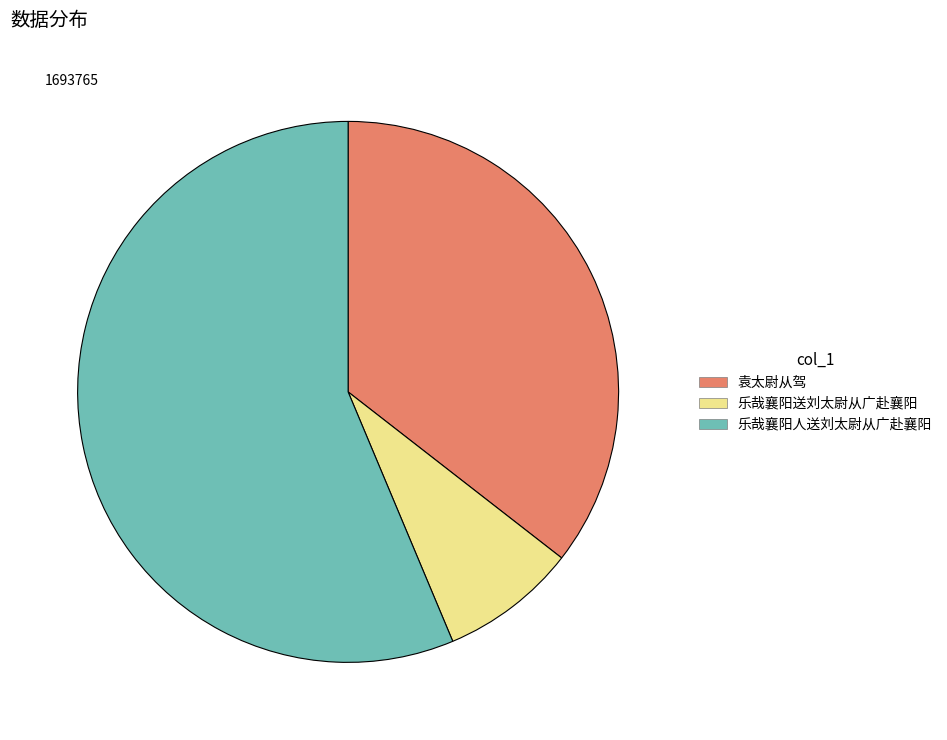

What is the largest slice in the pie chart?

乐哉襄阳人送刘太尉从广赴襄阳